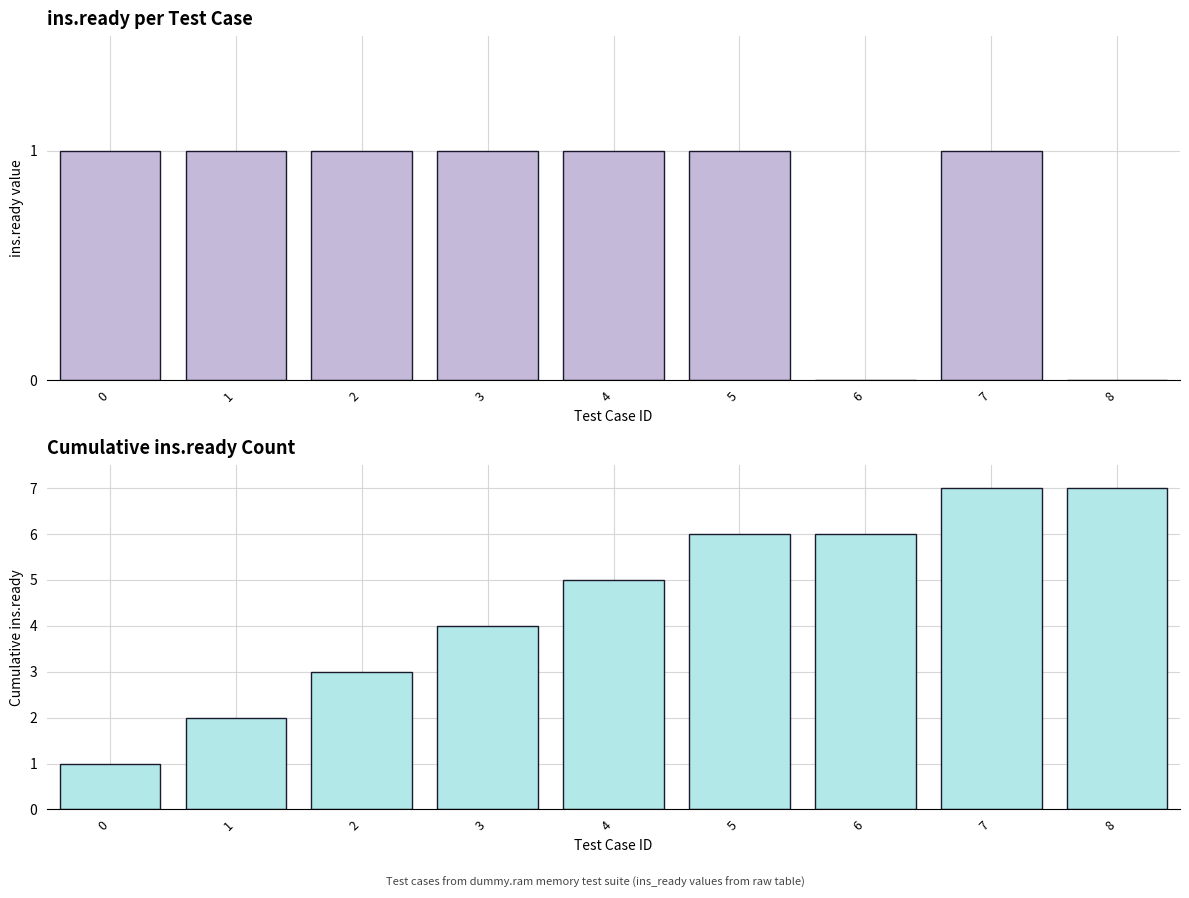

How many ins.ready values are between 1 and 2?

7